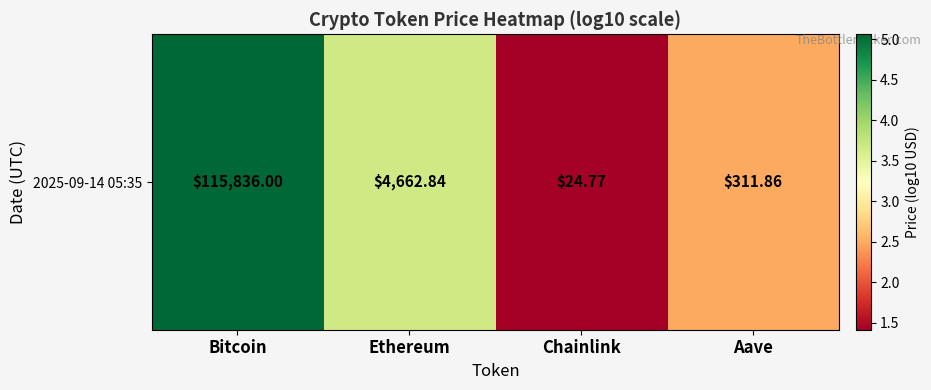

Rank the categories by value from highest to lowest.

Bitcoin, Ethereum, Aave, Chainlink